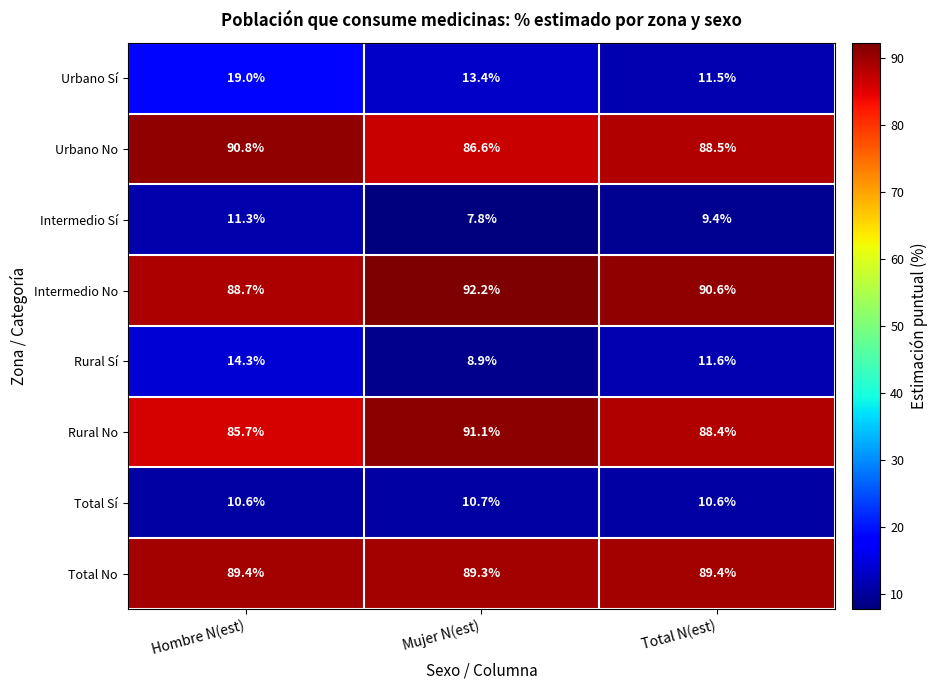

Where does the Intermedio No series first go above 90?

Mujer N(est)